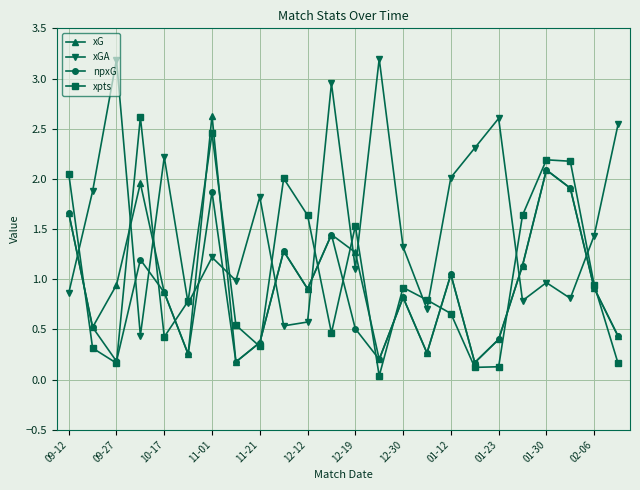

True or false: xGA has more than 1 interior local peaks.

True